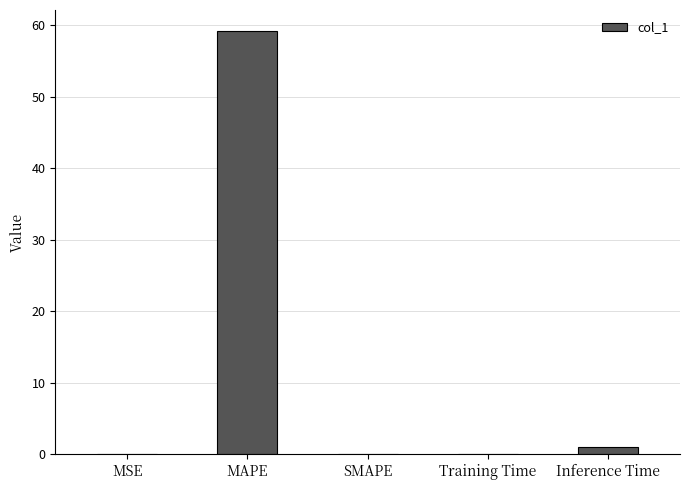

Is it true that the value at MSE is 0.0?

True